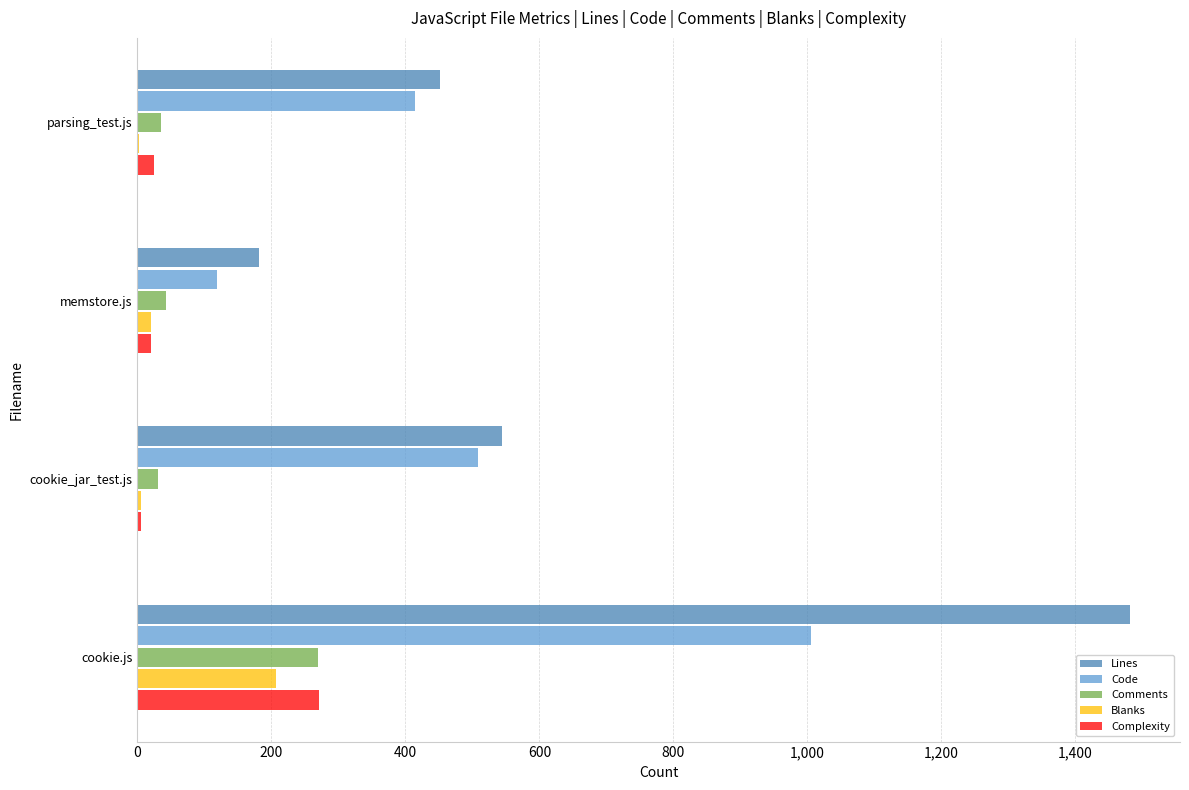

At which category does the chart reach its peak across all series?

cookie.js